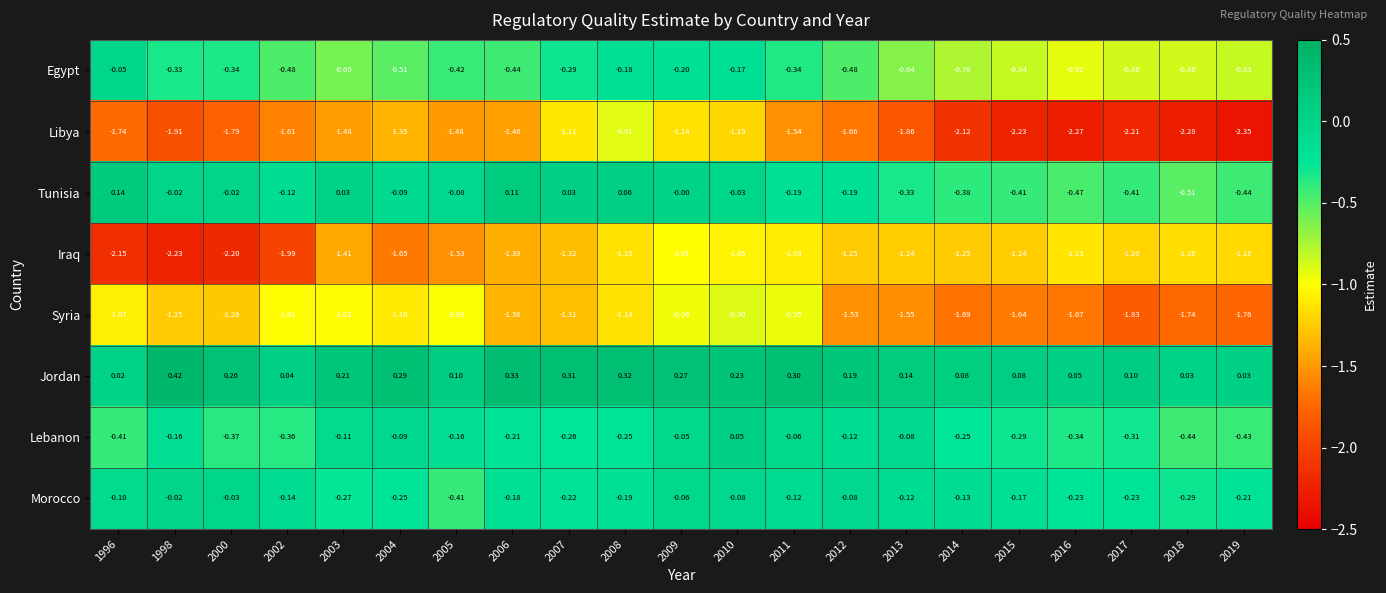

Which series has the largest total across all categories?

Jordan